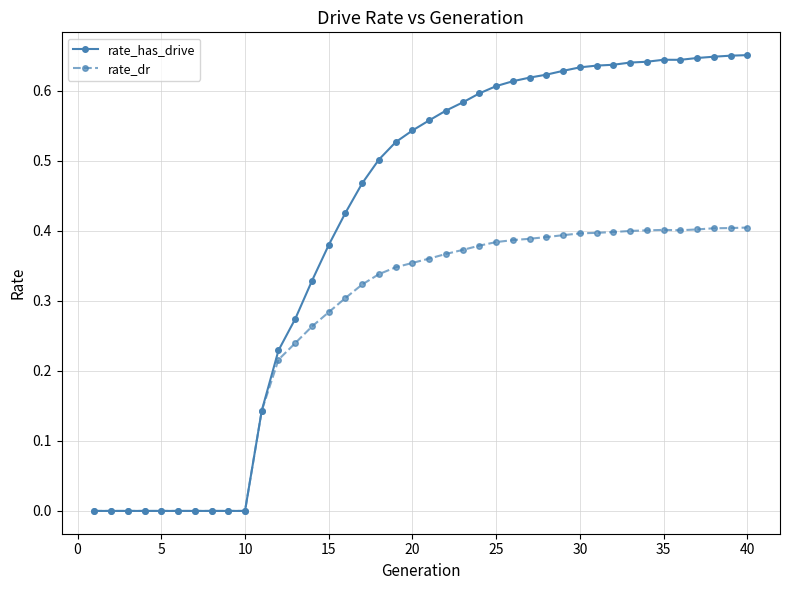

Which series has the widest spread of values?

rate_has_drive